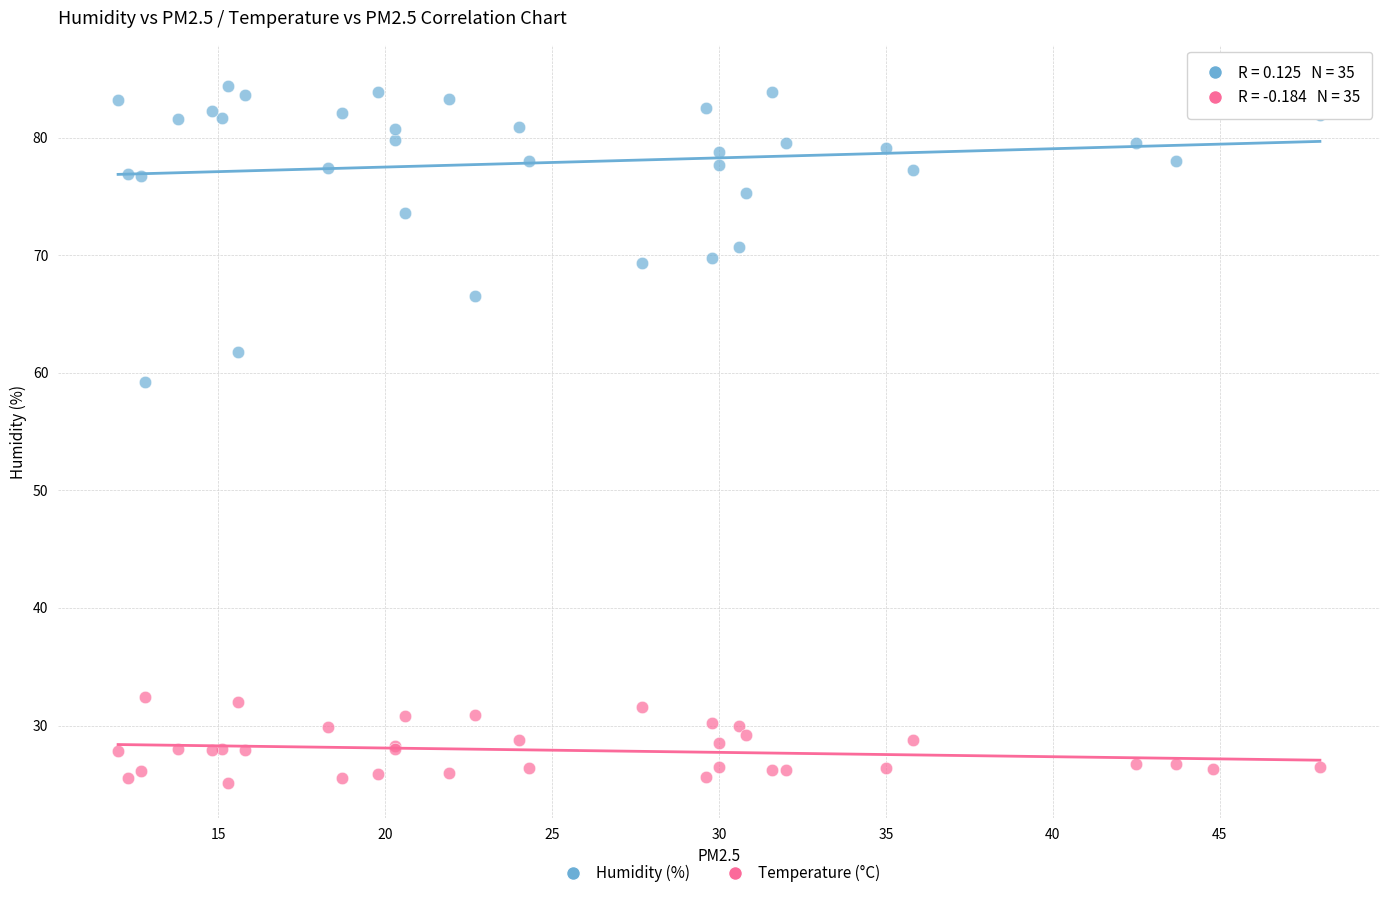

Across all series, what Y value is closest to 55?

59.2